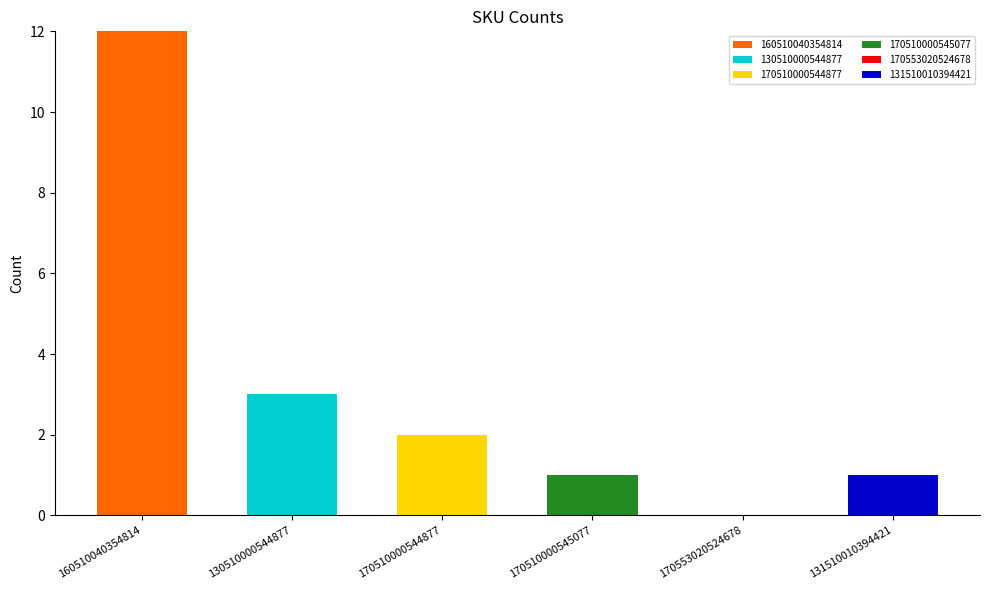

At which category is the sum across all series the highest?

160510040354814